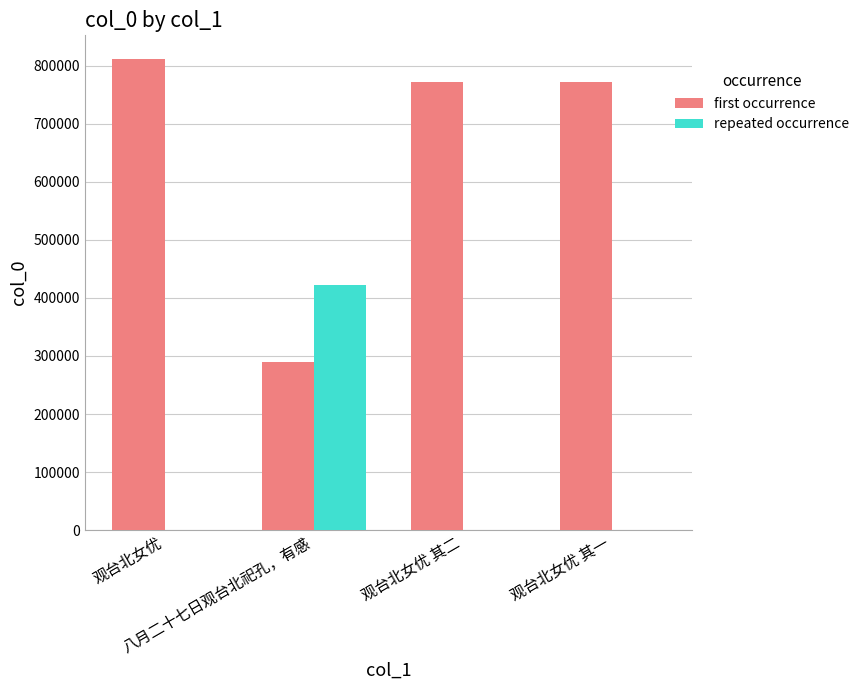

Is the value of first occurrence at 八月二十七日观台北祀孔，有感 greater than the value of repeated occurrence at 观台北女优?

Yes